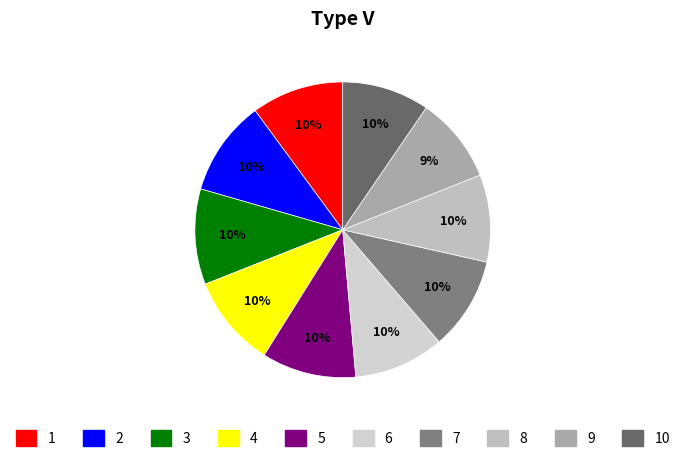

How many segments does this pie chart have?

10